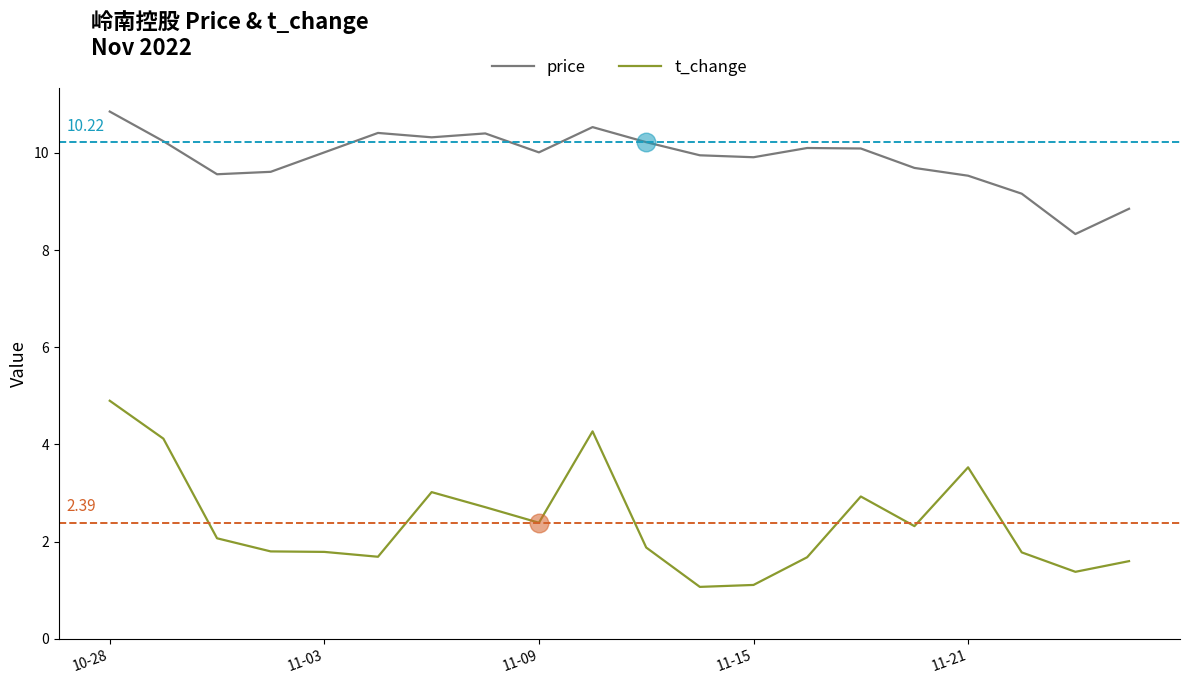

At how many categories does at least one series exceed 6?

20